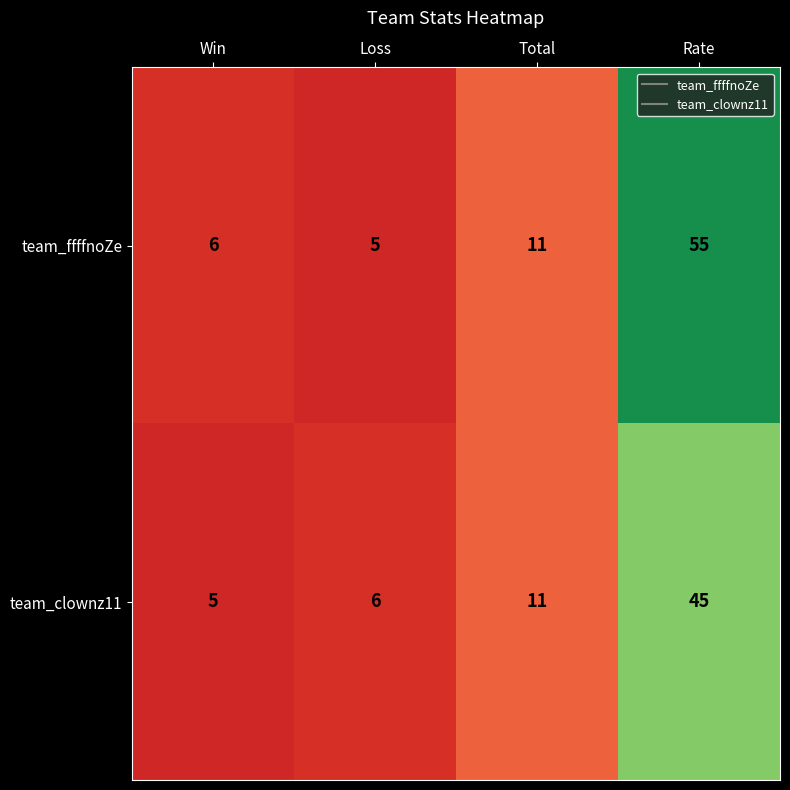

Rank the series at Rate from lowest to highest value.

team_clownz11, team_ffffnoZe